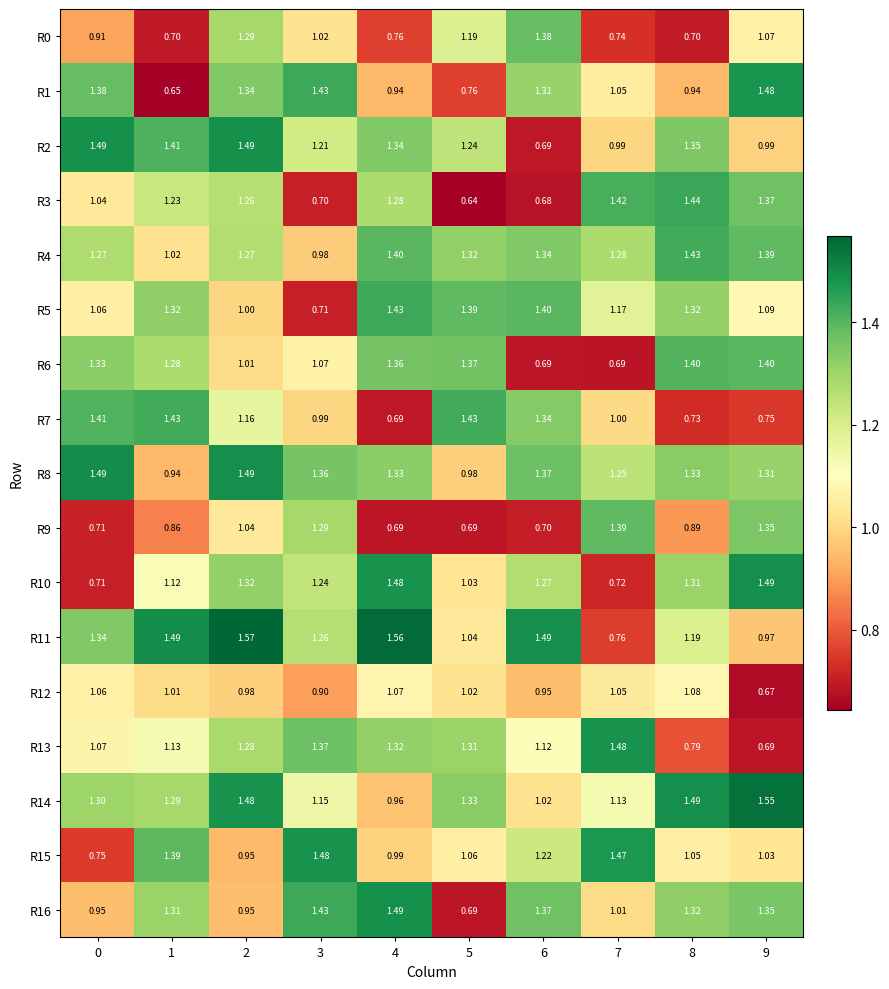

Is the value of R16 at 2 greater than the value of R5 at 8?

No